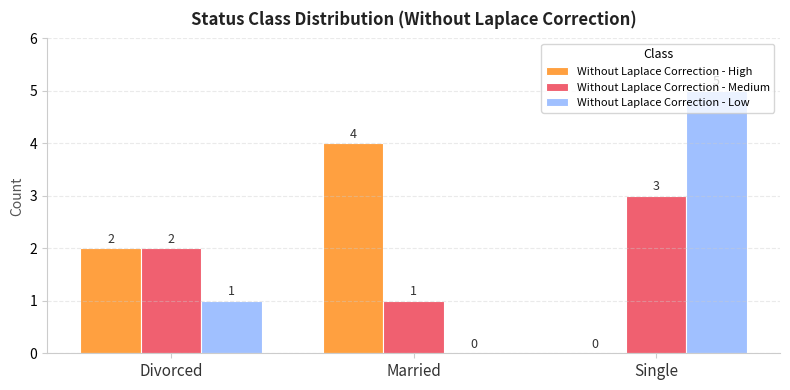

Reading left to right, extract all data points from this chart.

Without Laplace Correction - High: 2	4	0
Without Laplace Correction - Medium: 2	1	3
Without Laplace Correction - Low: 1	0	5